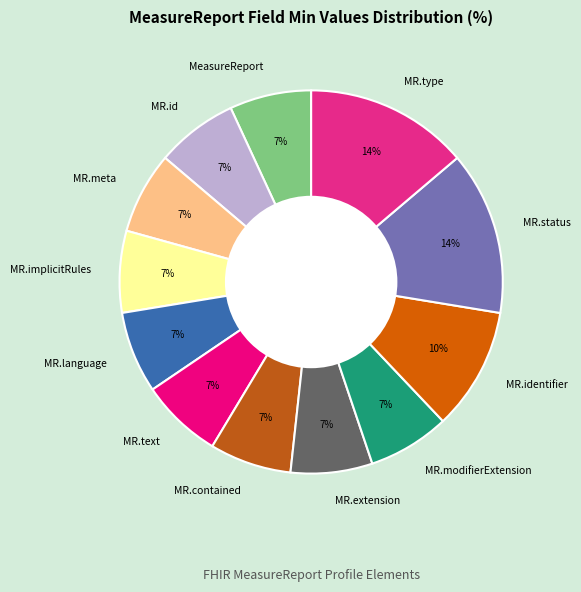

Combined, do MeasureReport and MR.identifier account for over 50%?

No